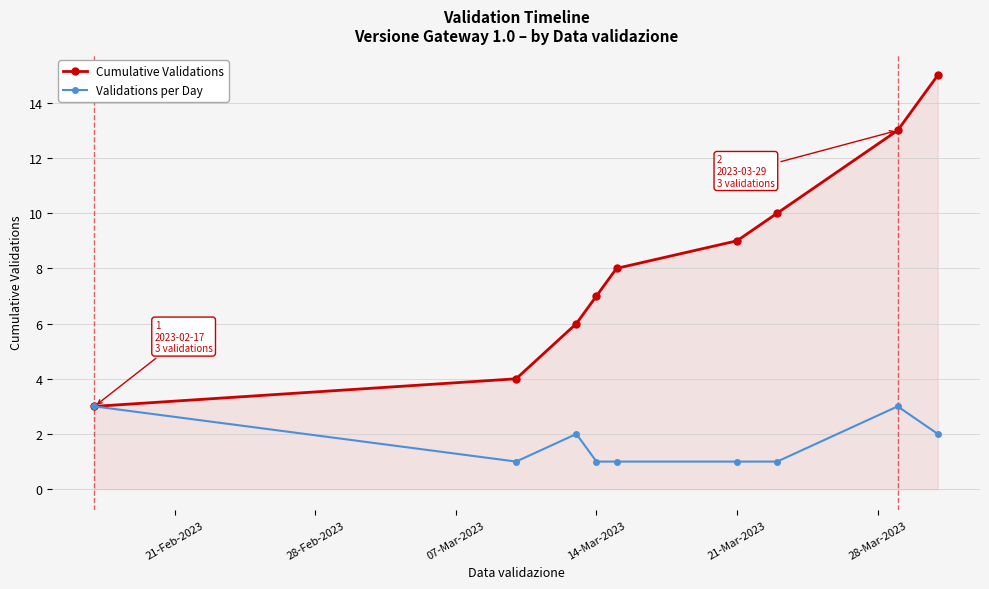

What is the maximum value shown in the chart?

15